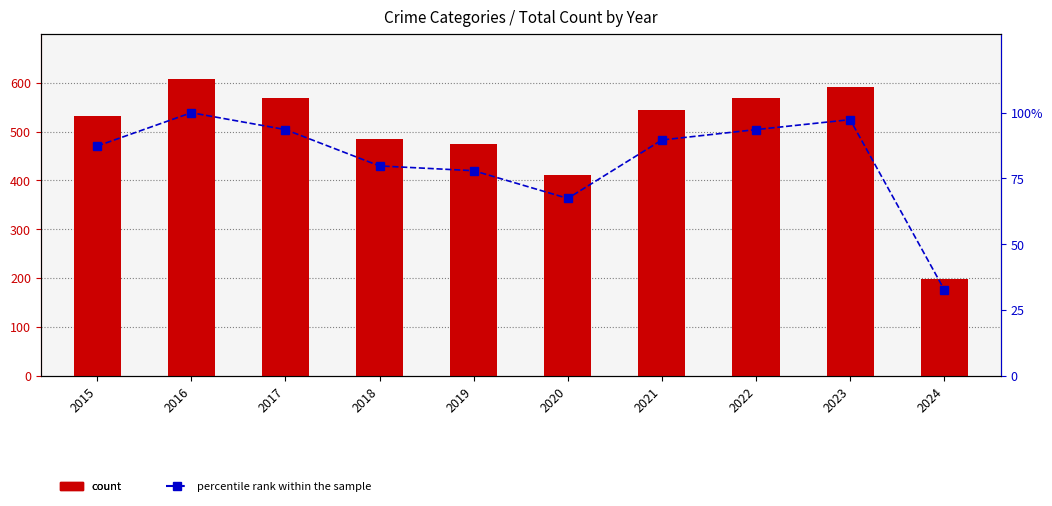

List the series in order of their overall mean, lowest first.

percentile rank within the sample, Total Crime Count